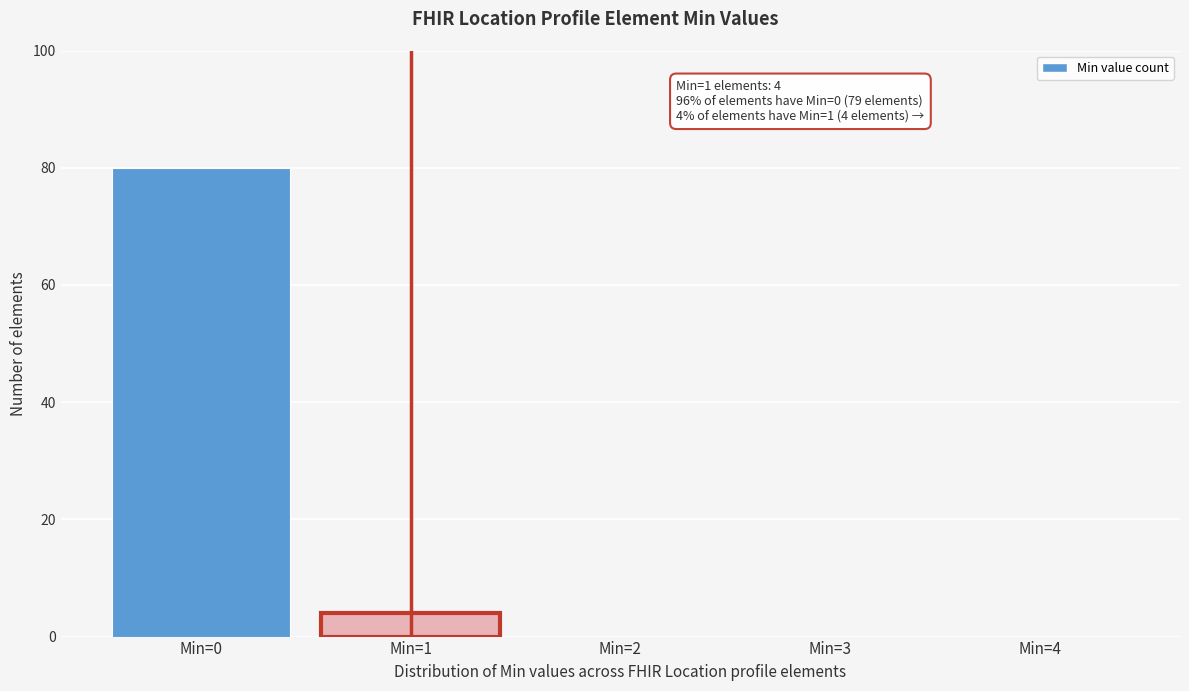

Which range on the x-axis has the tallest bar?

-0.5 to 0.5